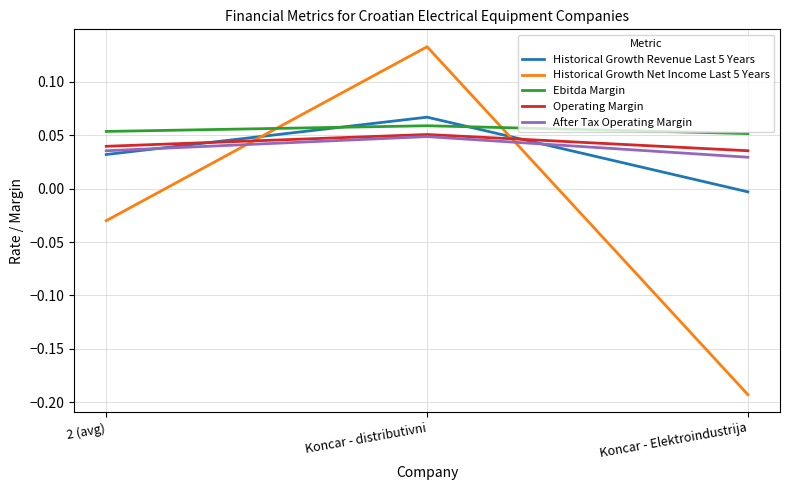

Is the value of Historical Growth Revenue Last 5 Years at Koncar - Elektroindustrija greater than the value of Historical Growth Net Income Last 5 Years at Koncar - Elektroindustrija?

Yes